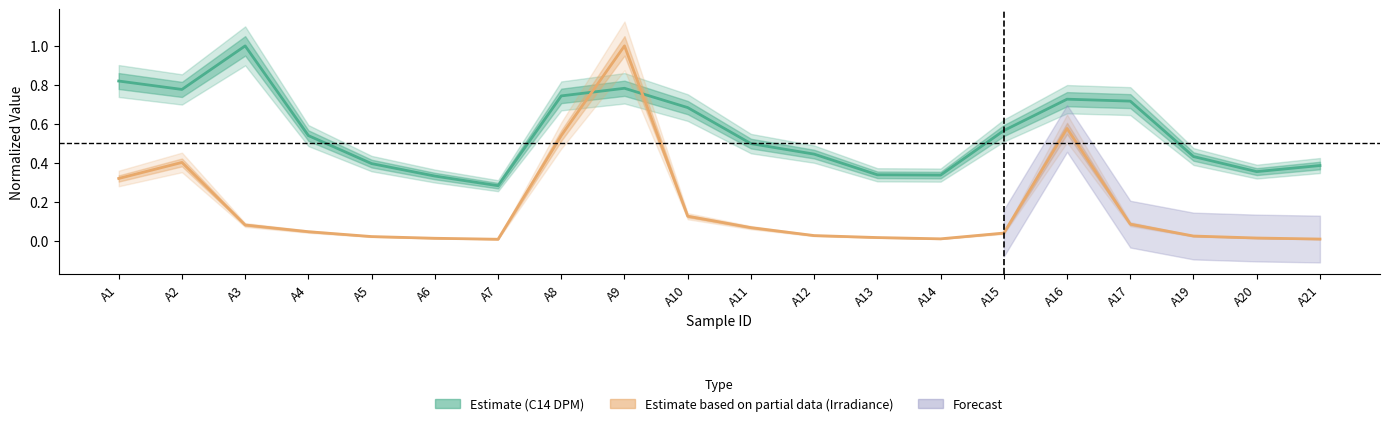

How many C14 DPM values are between 0 and 1?

20